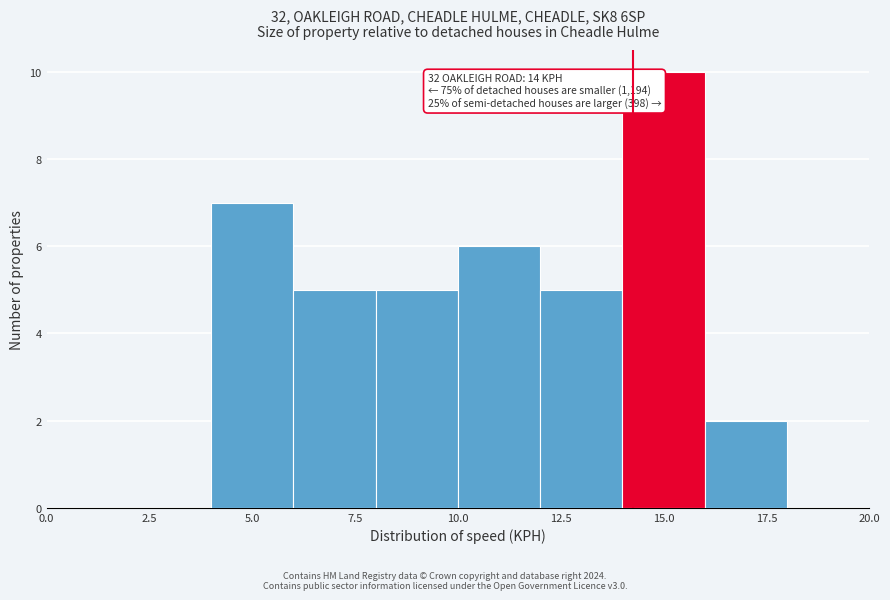

Which range on the x-axis has the tallest bar?

14 to 16